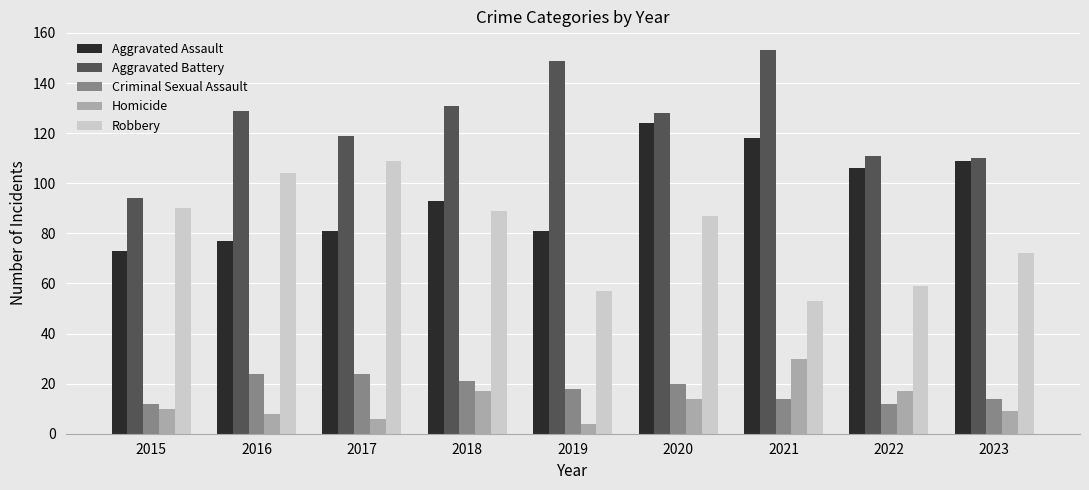

Where does the Aggravated Battery series first go above 128?

2016